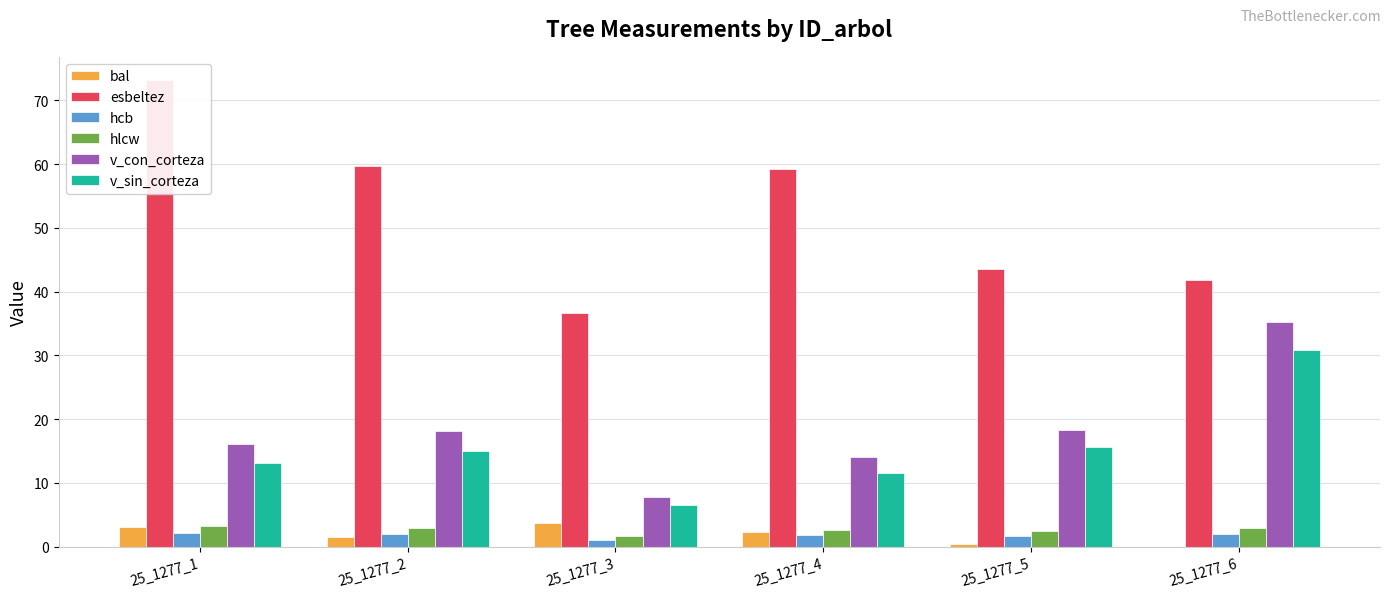

What is the average value of the v_con_corteza series?

18.3